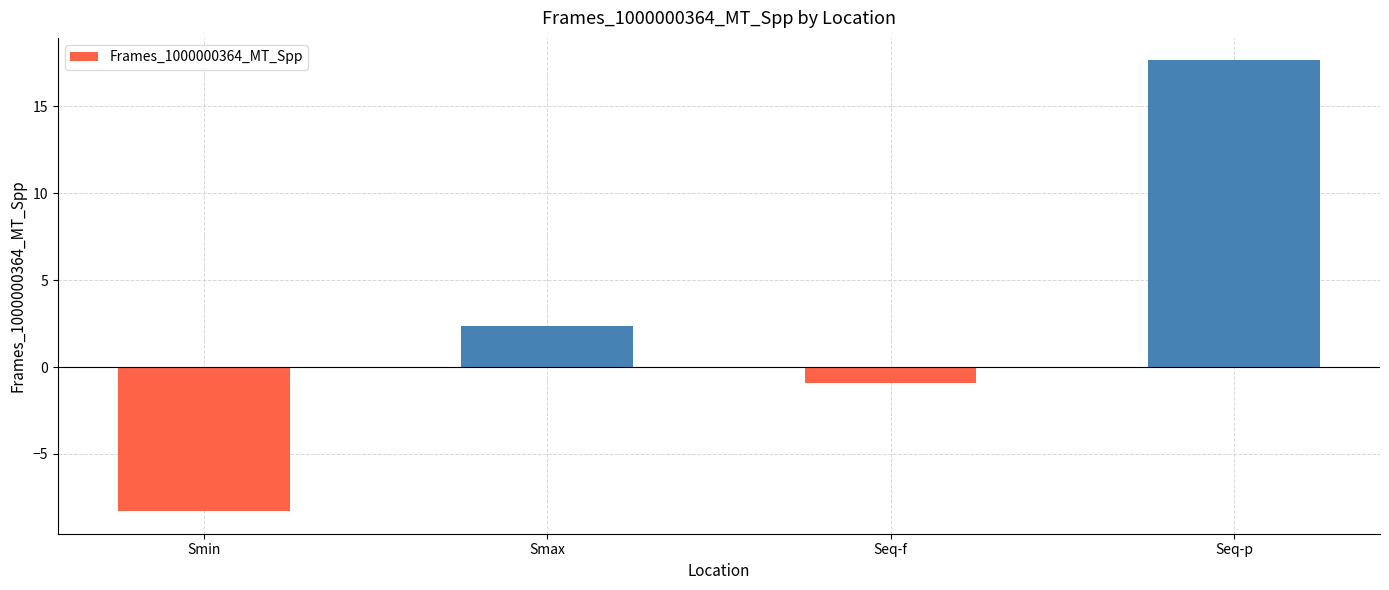

What is the maximum value shown in the chart?

17.7